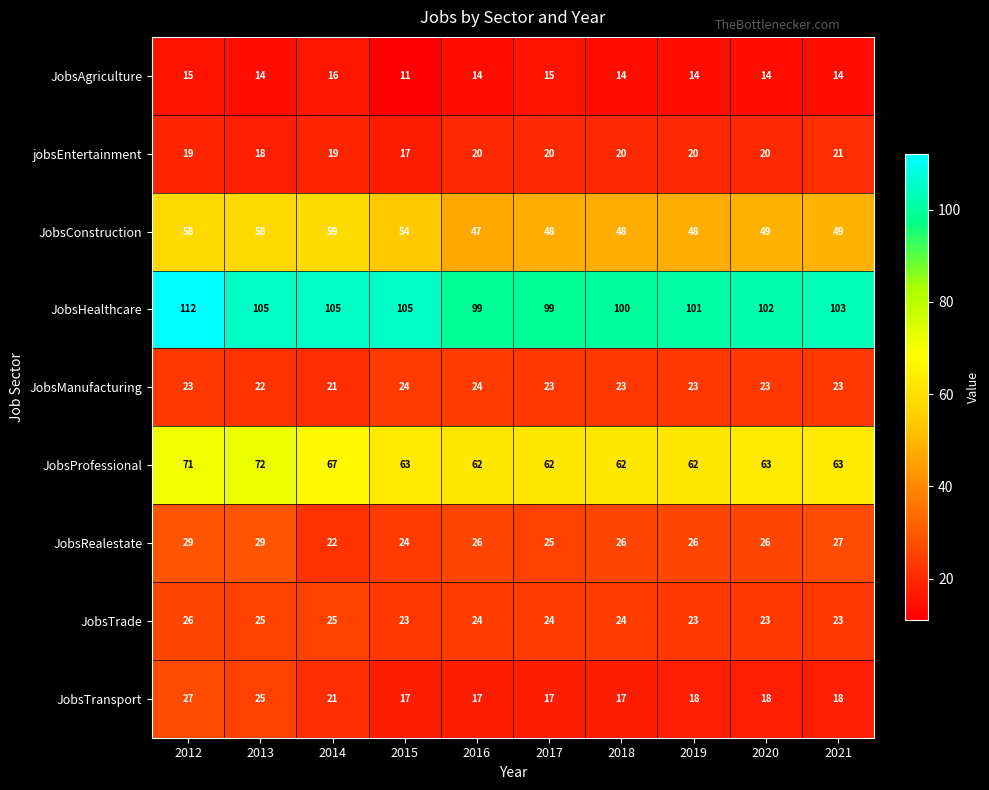

What is the sum of the JobsConstruction values at 2019 and 2012?

106